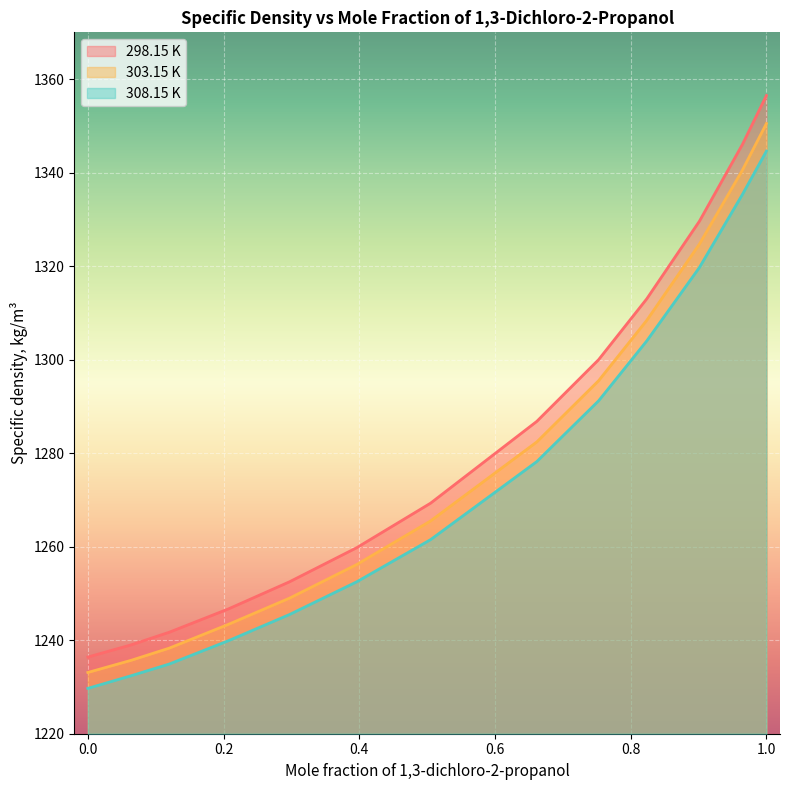

True or false: 303.15 K has more than 2 interior local peaks.

False